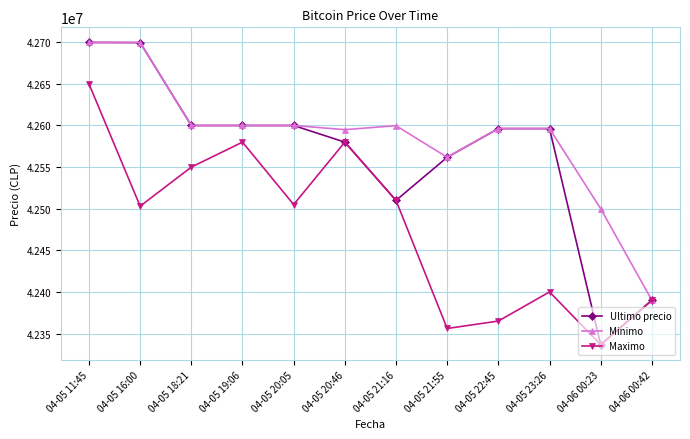

Does the chart have visible grid lines?

Yes